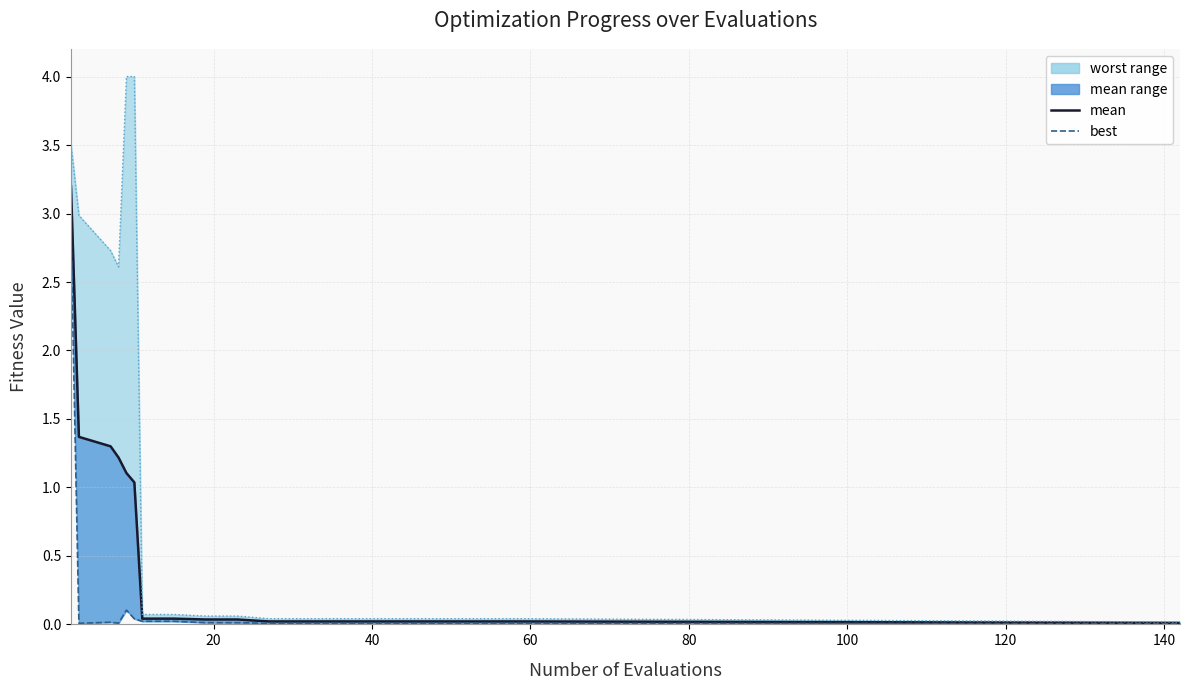

True or false: mean line has more than 2 points higher than both neighbors.

False